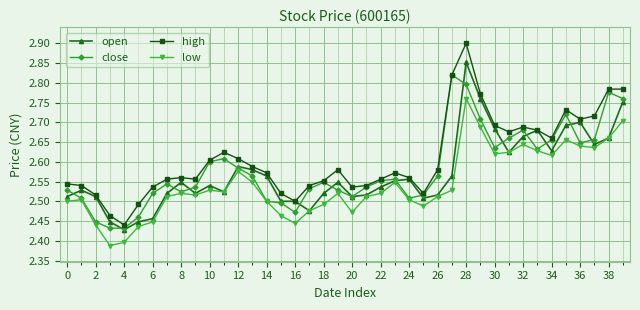

Which series has the widest spread of values?

high